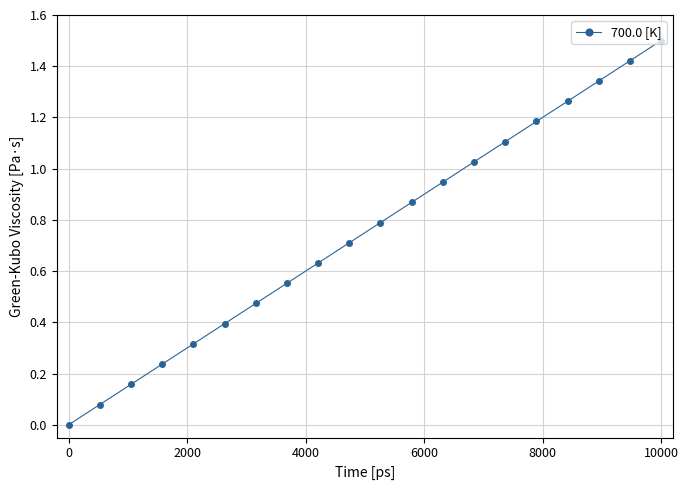

What is the sum of all values?

15.0